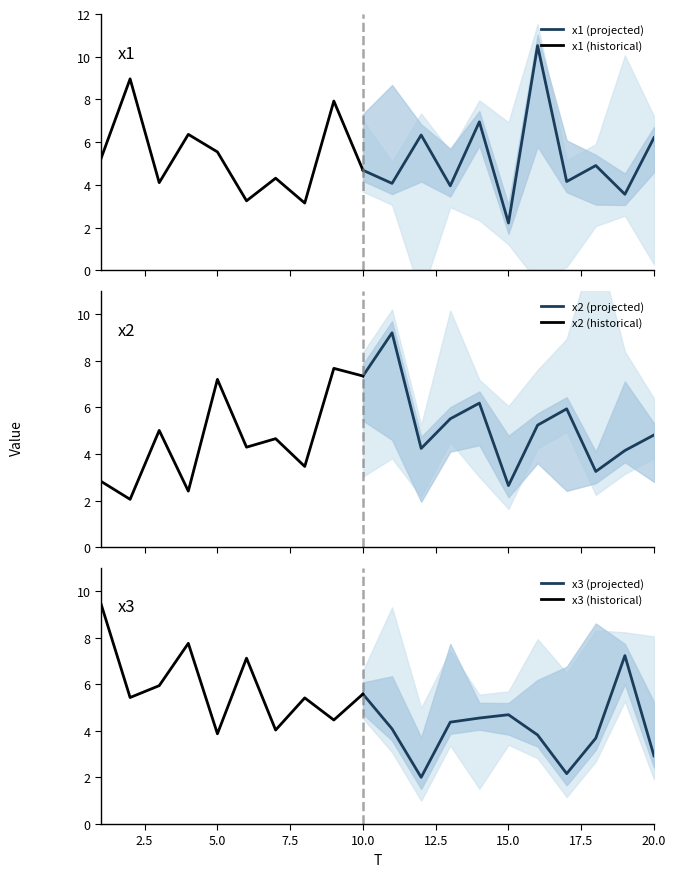

What is the highest value of the x1 (projected) series?

10.5